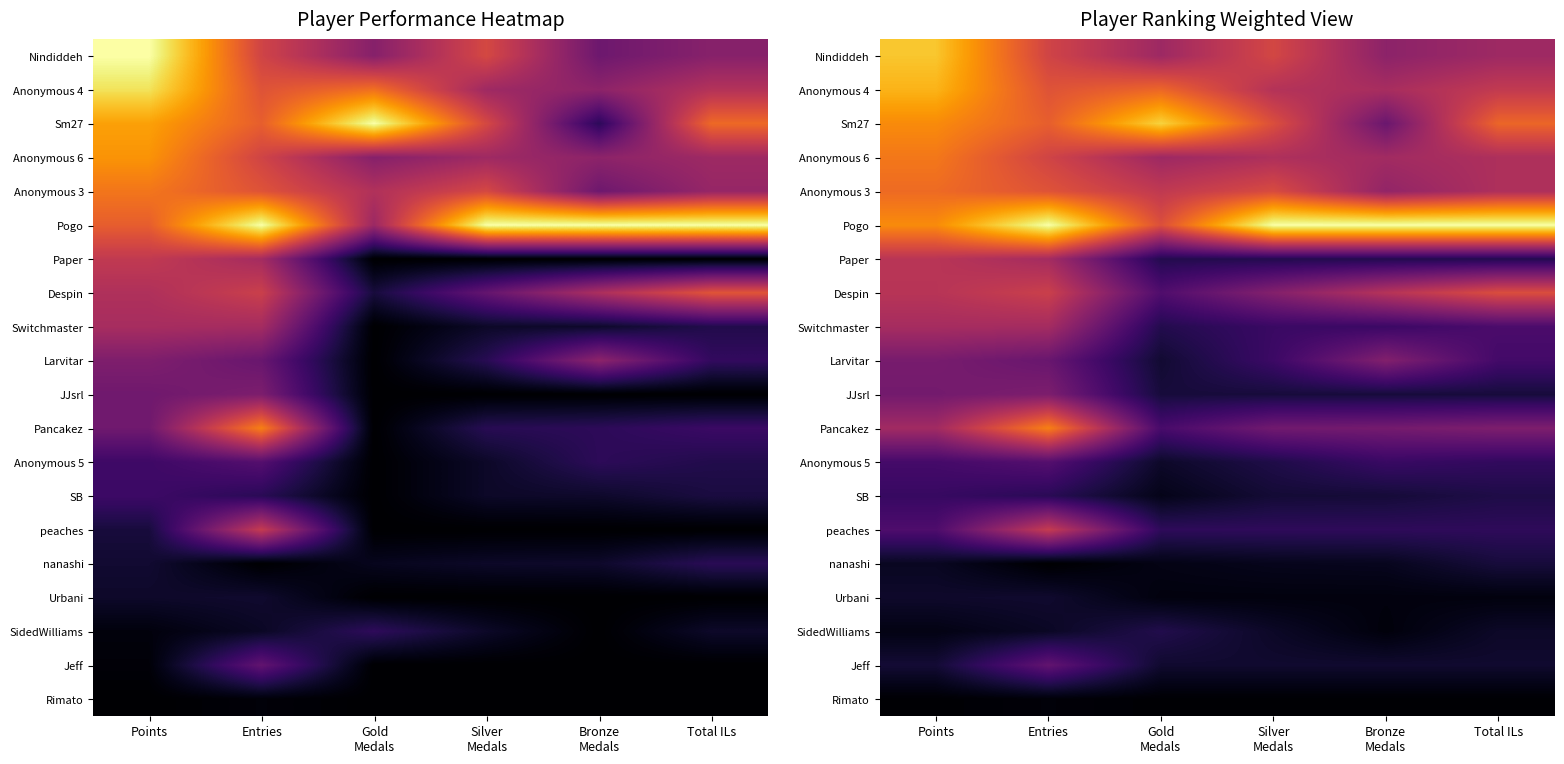

Rank the series at Silver Medals from highest to lowest value.

Pogo, Sm27, Anonymous 3, Nindiddeh, Anonymous 4, Anonymous 6, Despin, Pancakez, Larvitar, Switchmaster, peaches, Paper, Anonymous 5, JJsrl, SB, Jeff, SidedWilliams, nanashi, Urbani, Rimato